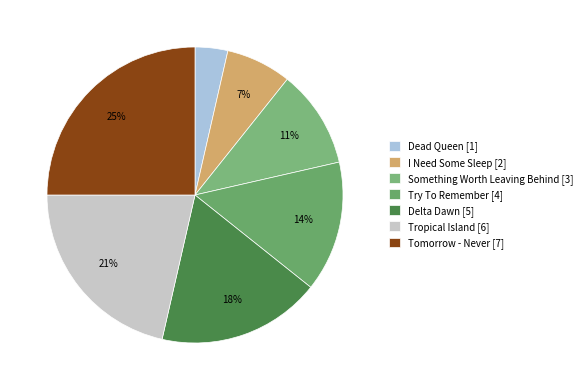

To the nearest percent, what is the combined percentage of Tropical Island and Try To Remember?

36%